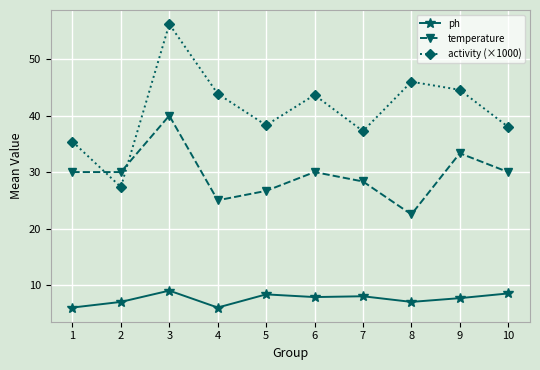

How many lines are shown in the chart?

3